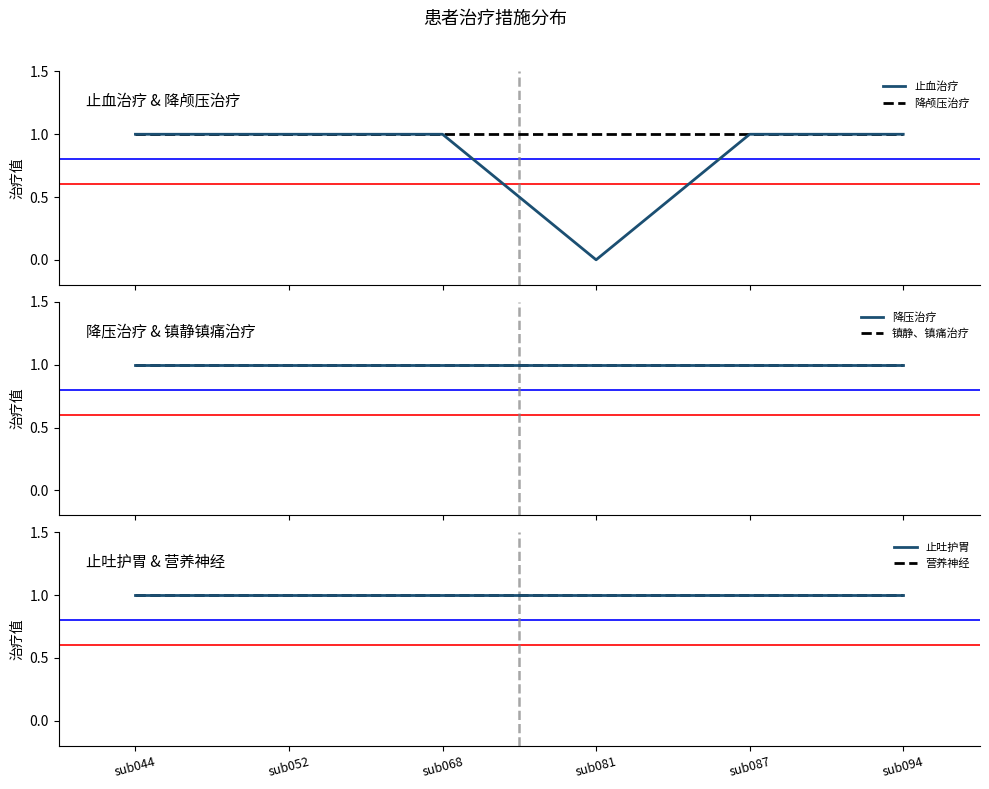

Which series has the widest spread of values?

止血治疗